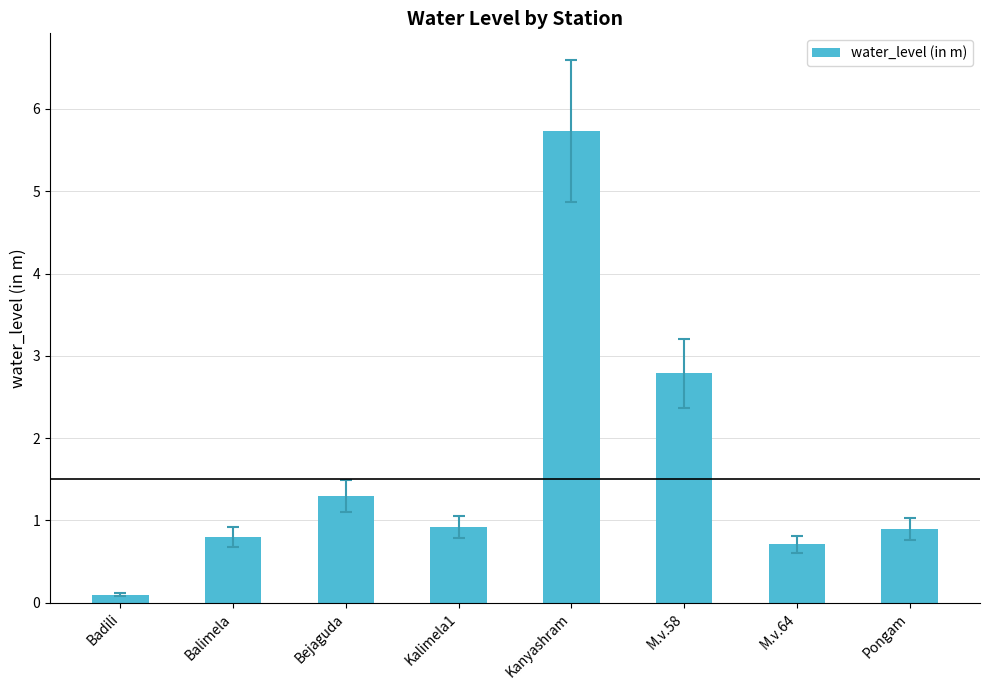

What is the label of the 3rd bar from the right?

M.v.58